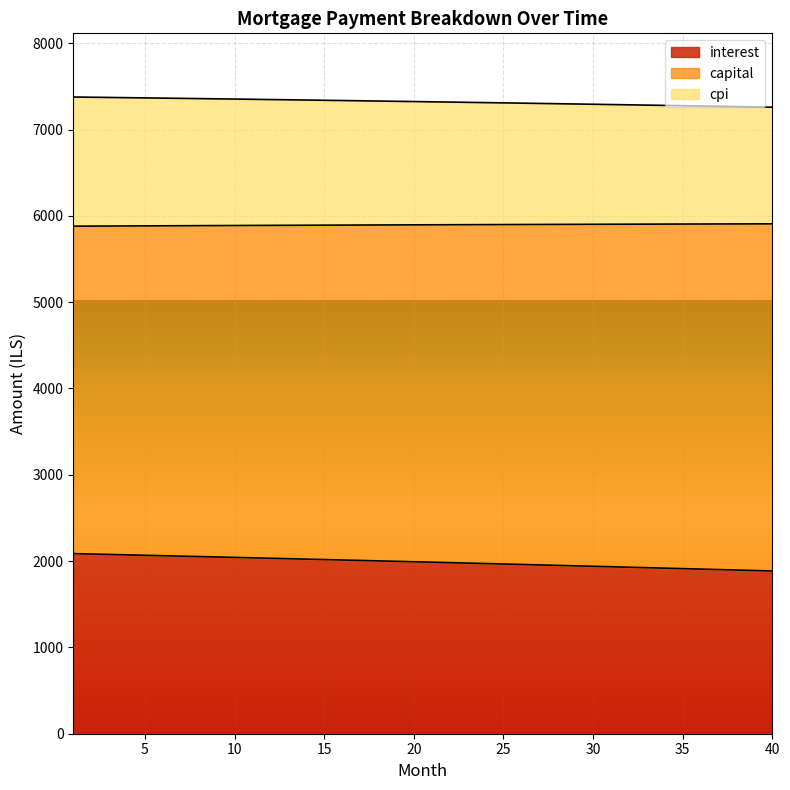

The cpi series shows 3630.4 at 4. True or false?

False